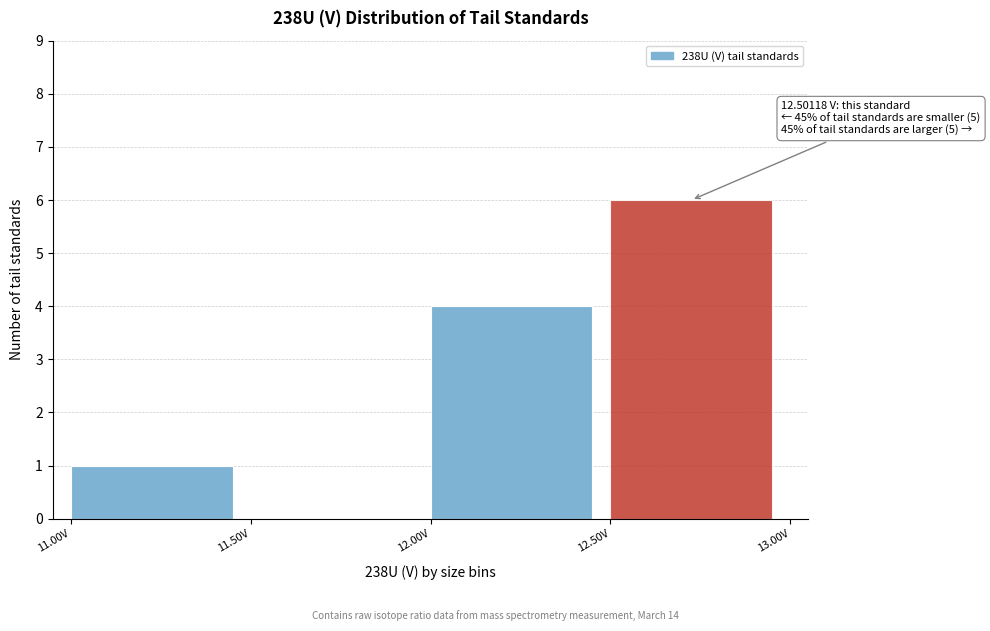

Over which range of the x-axis is the bar tallest?

12.5 to 13.0